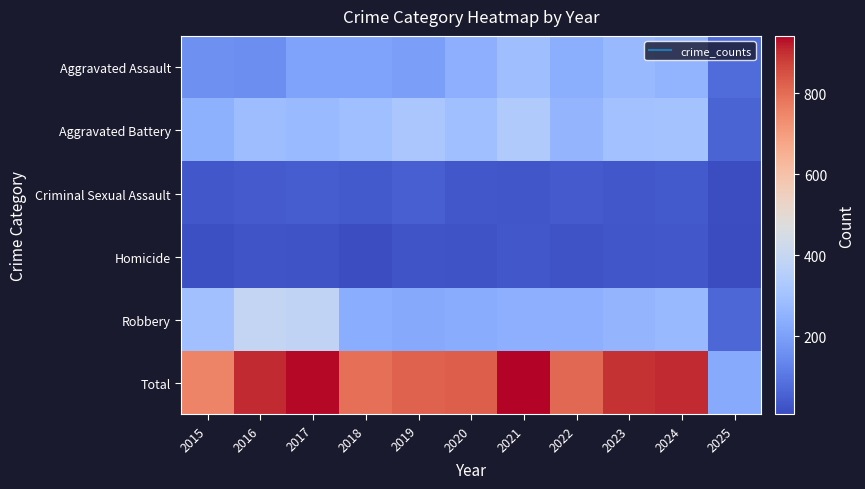

What is the spread (max minus min) of values at 2015?

737